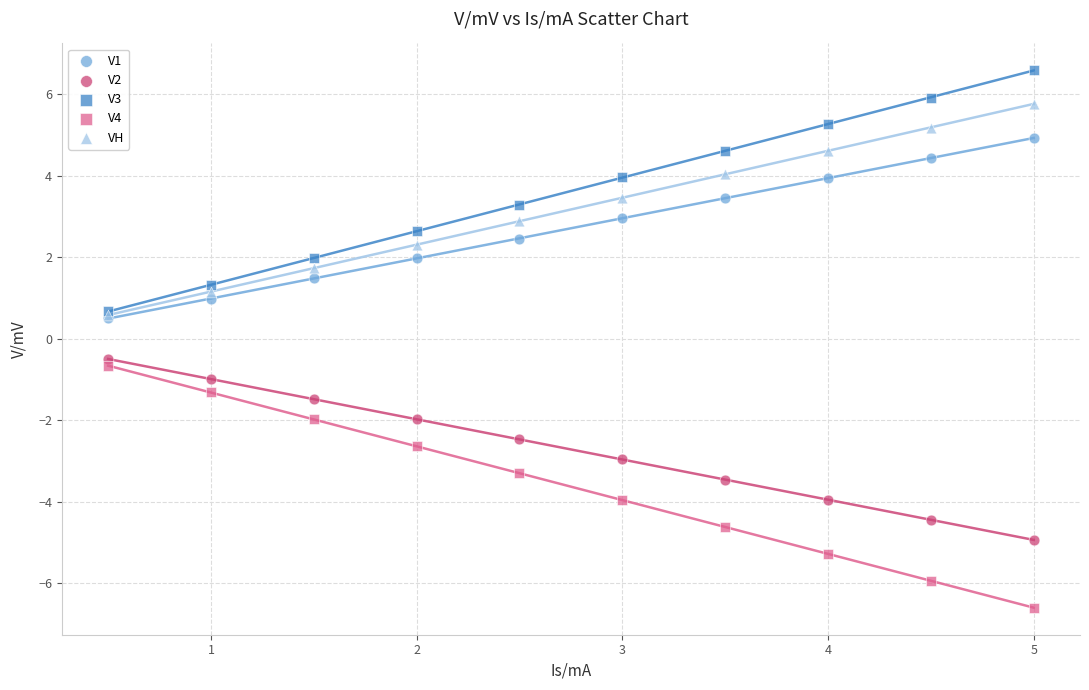

What are all the series names shown in the legend?

V1, V2, V3, V4, VH